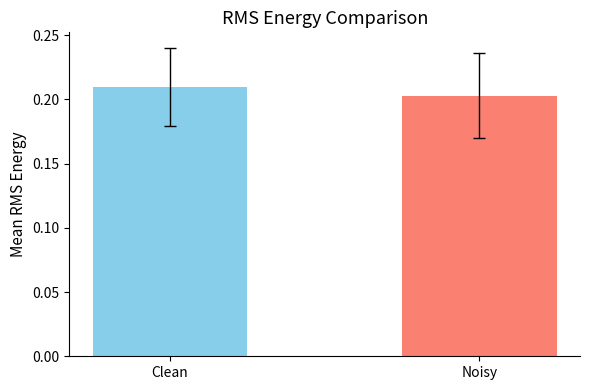

How many bars are there in total?

2